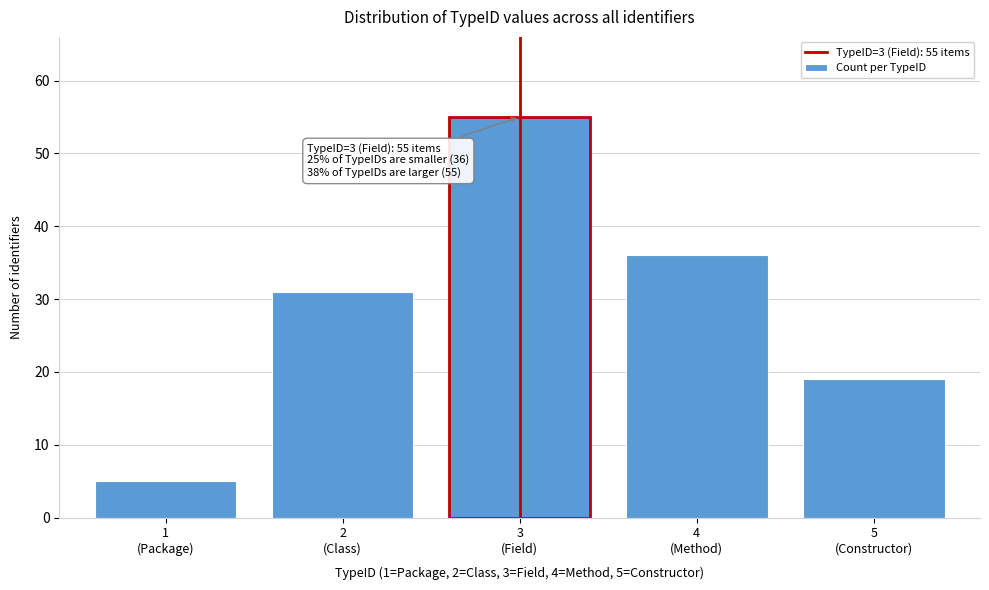

Reading left to right, extract all data points from this chart.

5	31	55	36	19